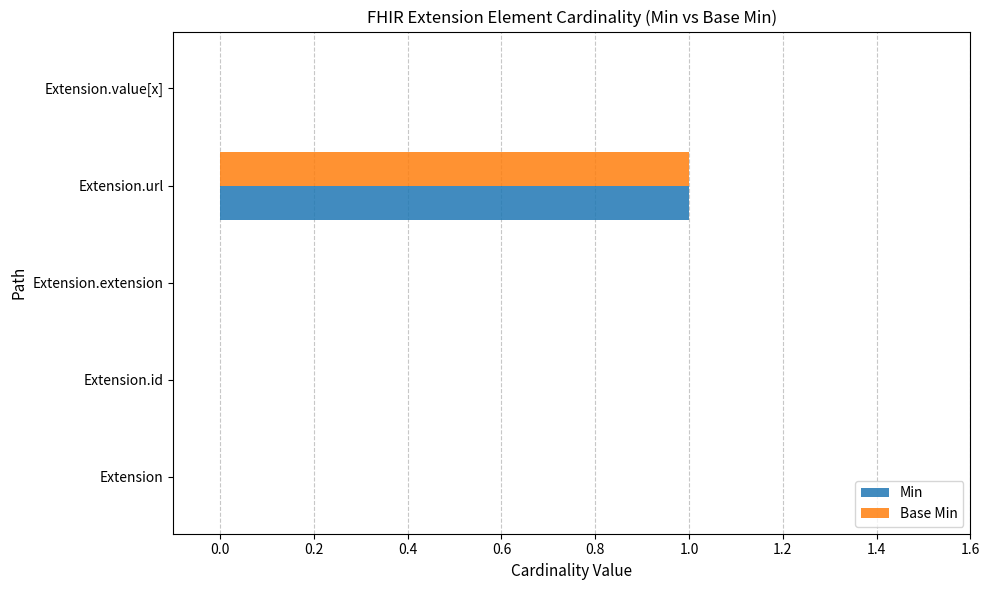

What is the maximum value for Min?

1